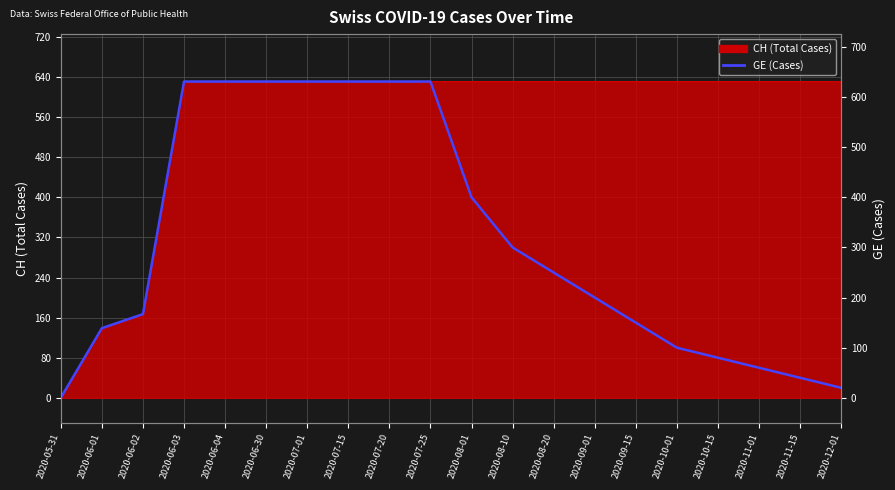

How many lines are shown in the chart?

1